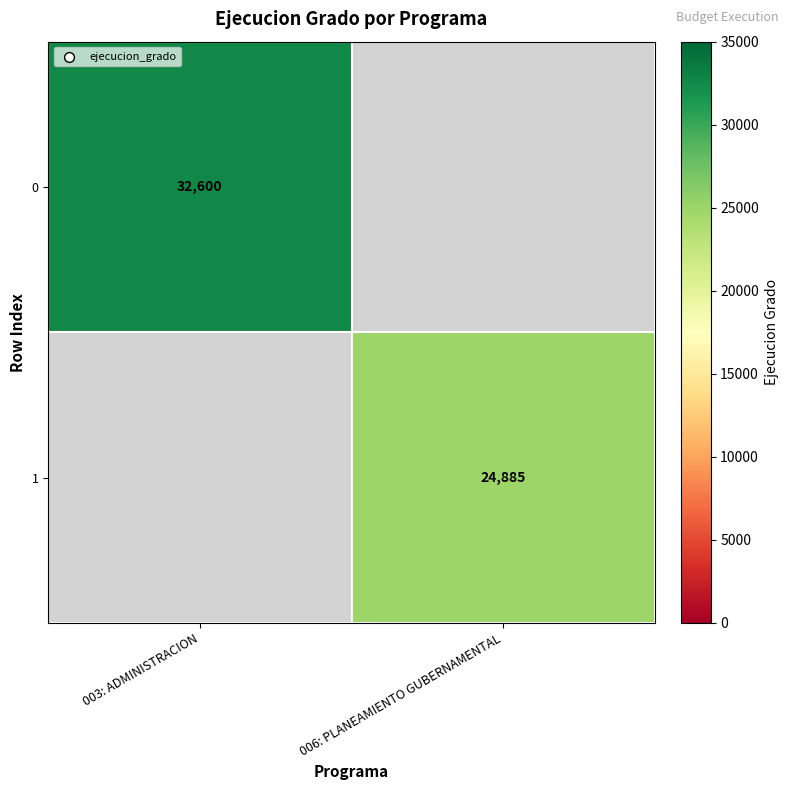

The 0 series shows 45171 at 003: ADMINISTRACION. True or false?

False